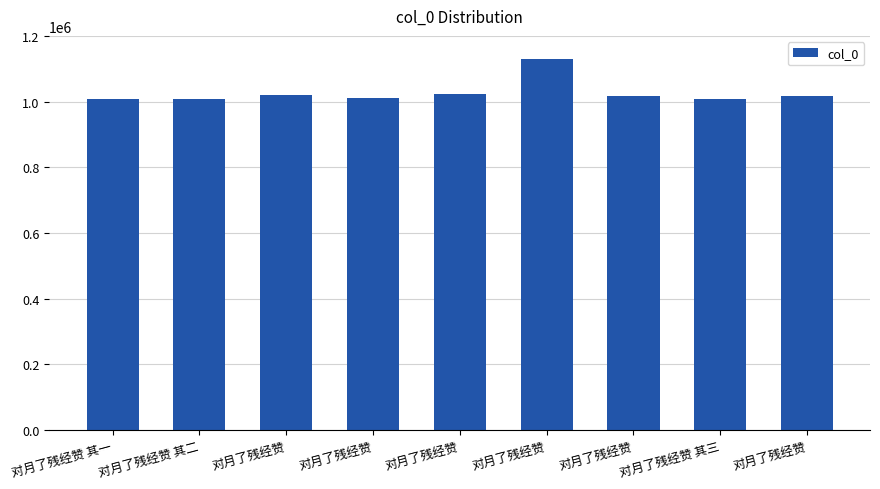

Which label corresponds to the smallest value in the chart?

对月了残经赞 其一